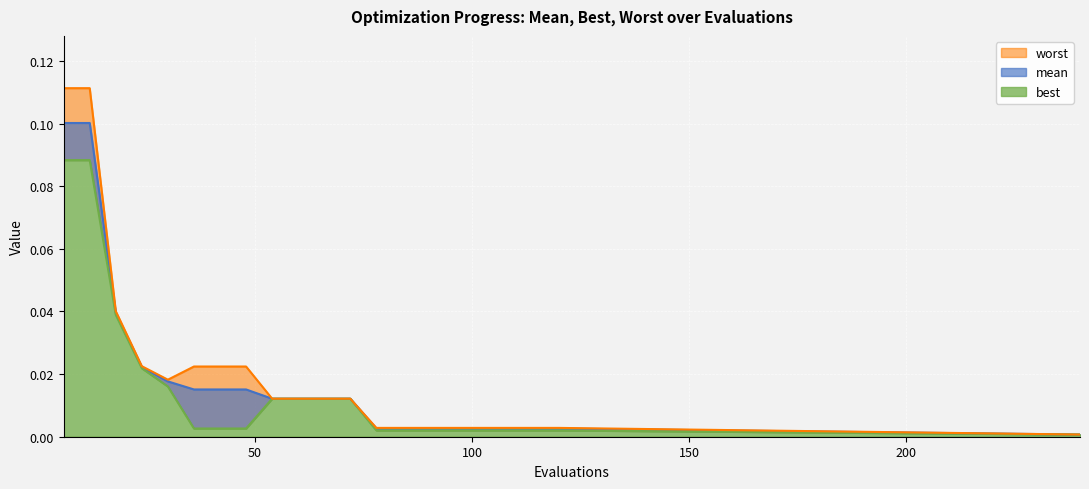

True or false: mean and worst intersect in this chart.

False